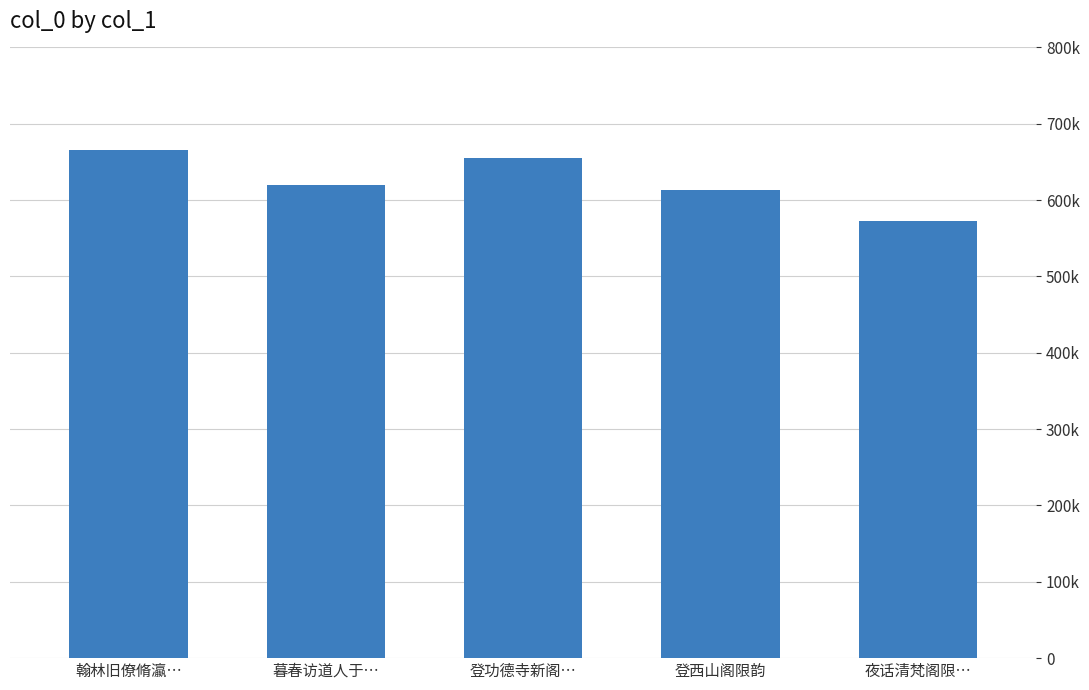

Which label corresponds to the largest value in the chart?

翰林旧僚脩瀛…